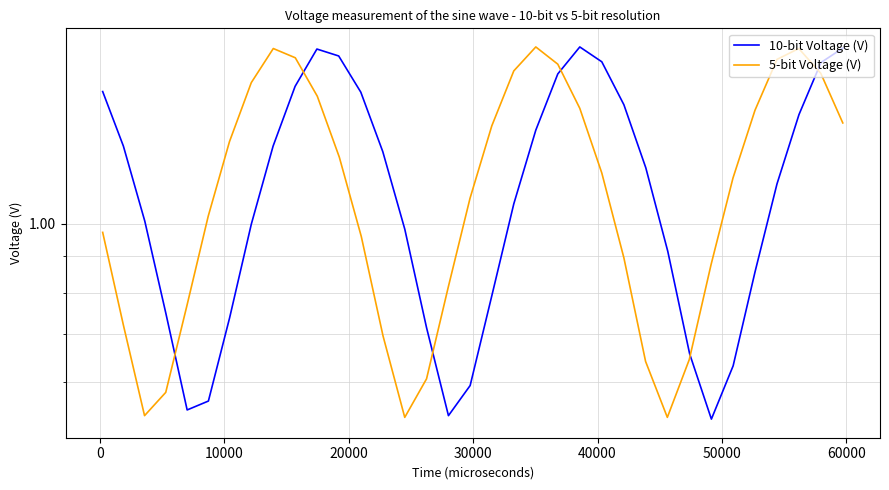

What are all the series names shown in the legend?

10-bit Voltage (V), 5-bit Voltage (V)